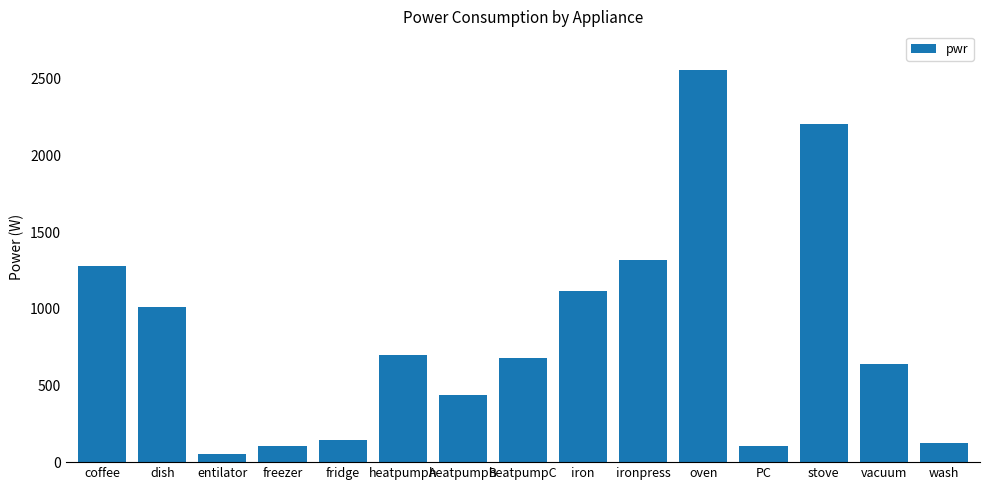

What is the value of the 15th bar from the left?

121.9